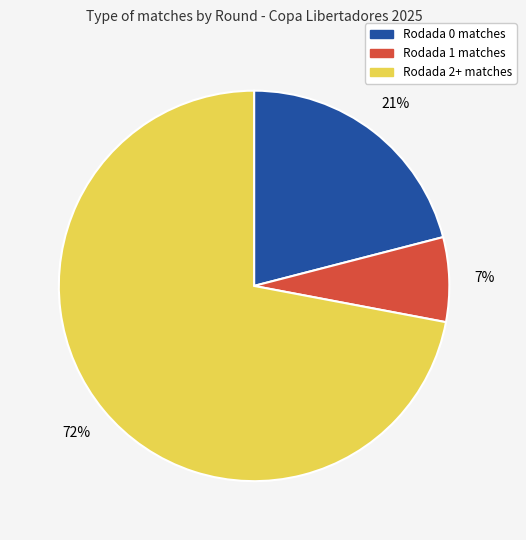

To the nearest percent, what is the difference between the largest and smallest slice percentages?

65%